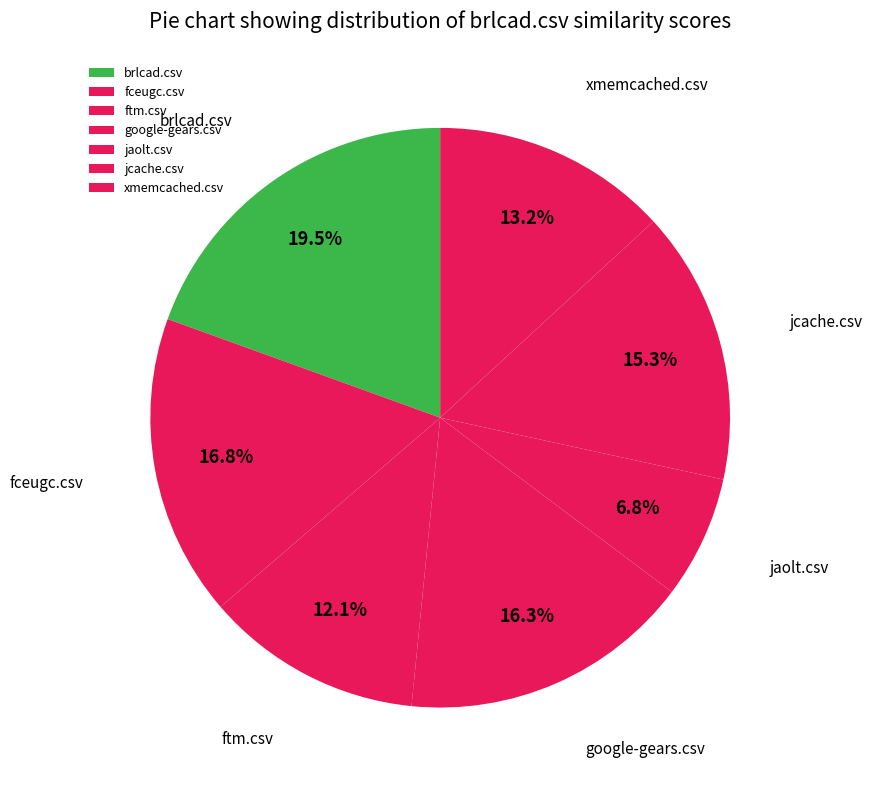

How many slices are in this pie chart?

7